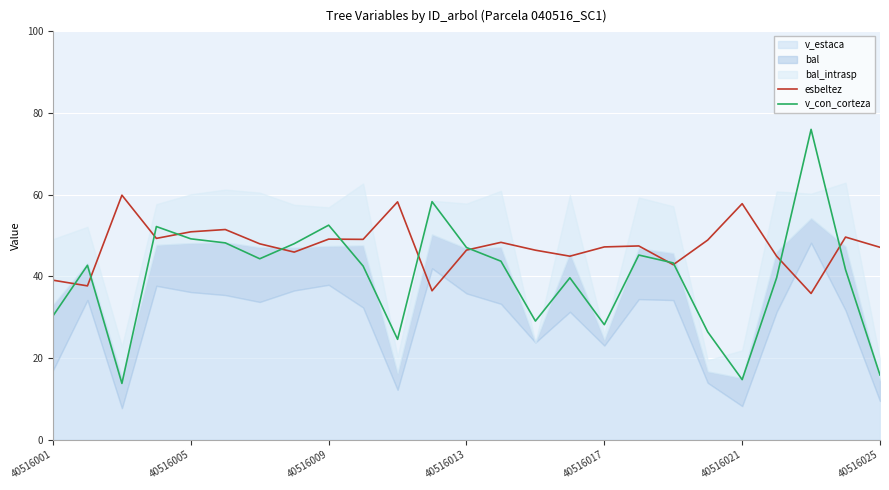

Is it true that esbeltez equals 39.1 at 40516001?

True